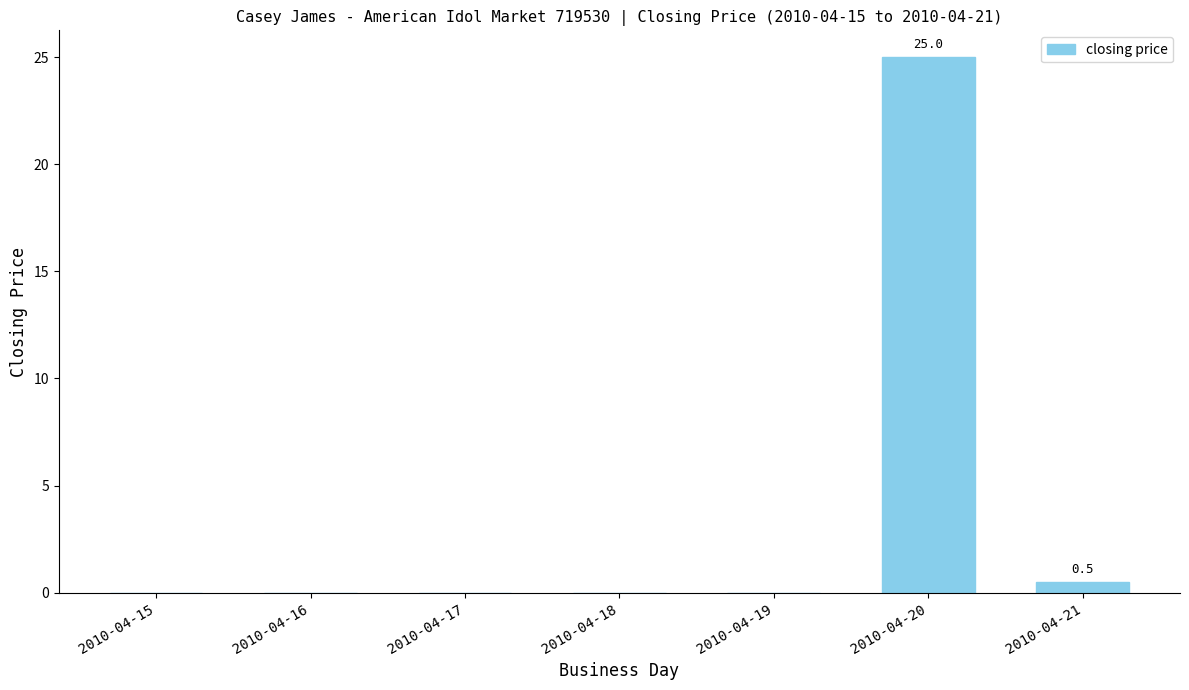

What is the change in value from 2010-04-19 to 2010-04-20?

+25.0